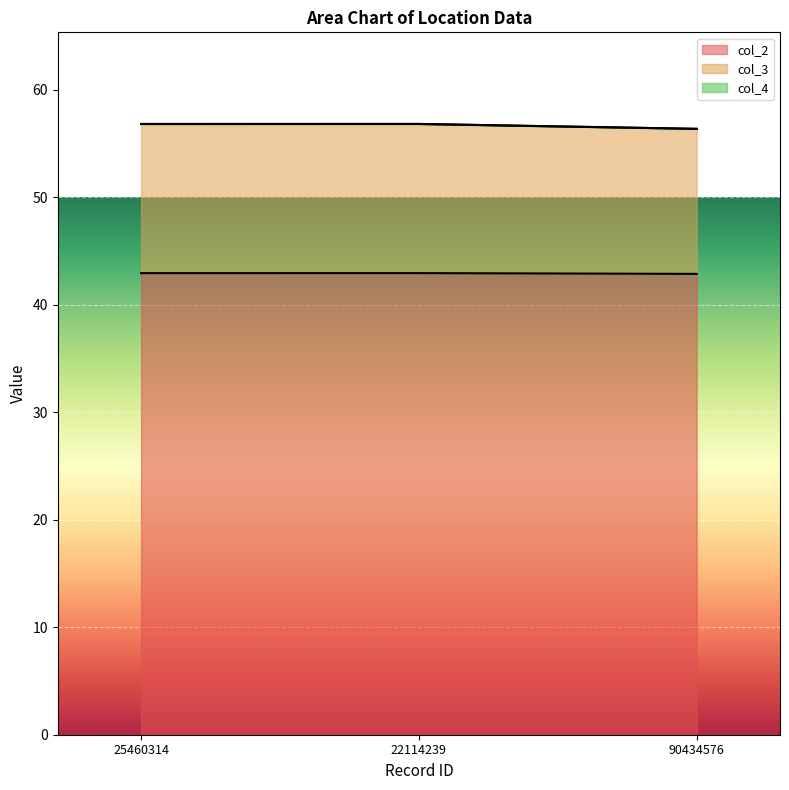

What is the maximum value for col_3?

56.8